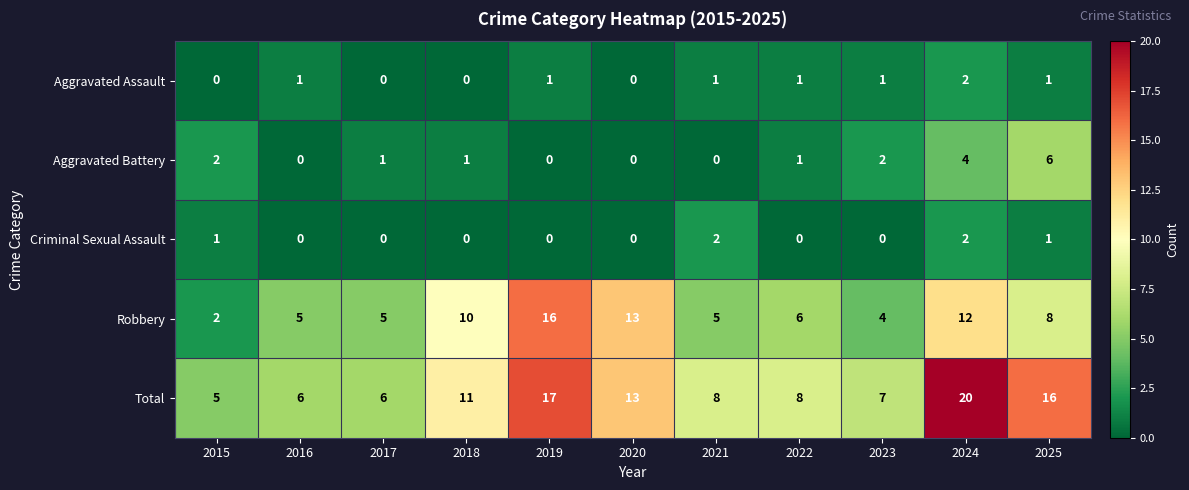

The value of Total at 2018 is 14. True or false?

False